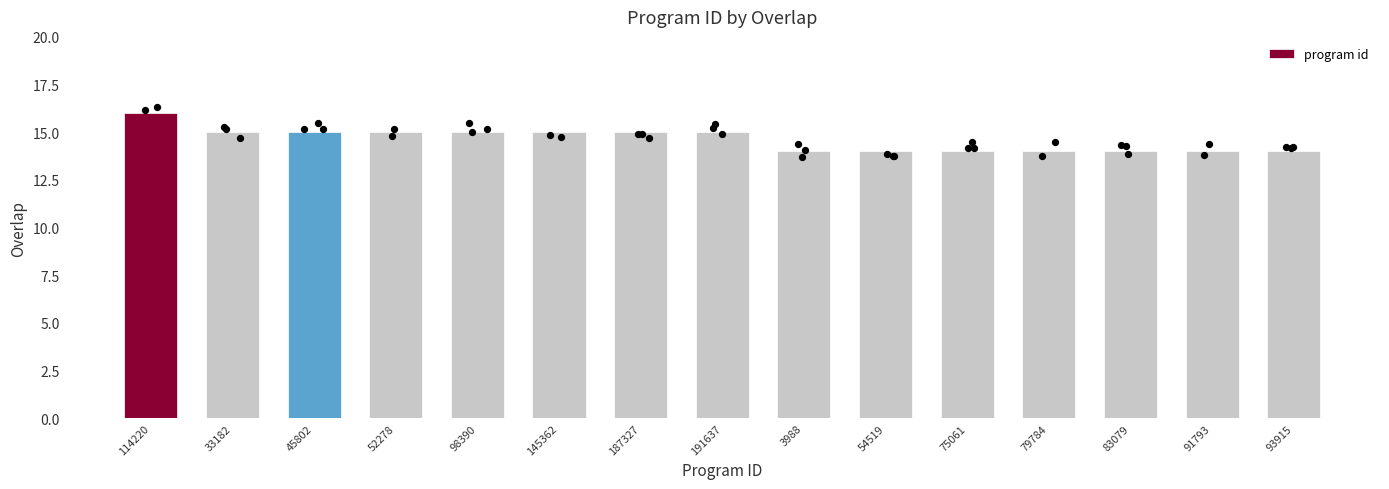

What is the change in value from 114220 to 79784?

-2